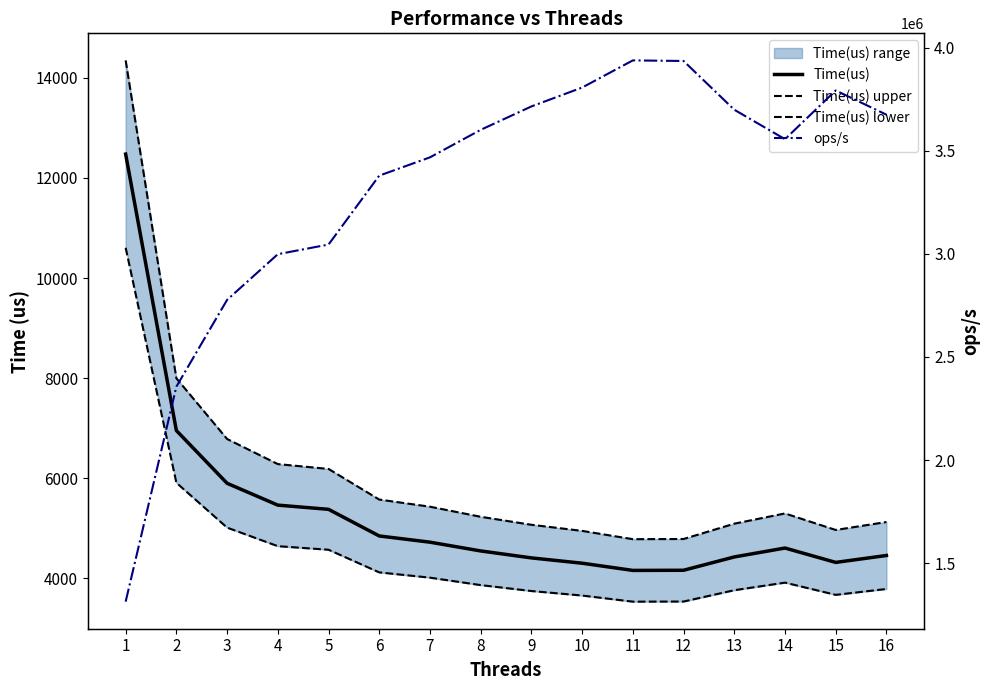

Where is Time(us) nearest to the value 8317?

2